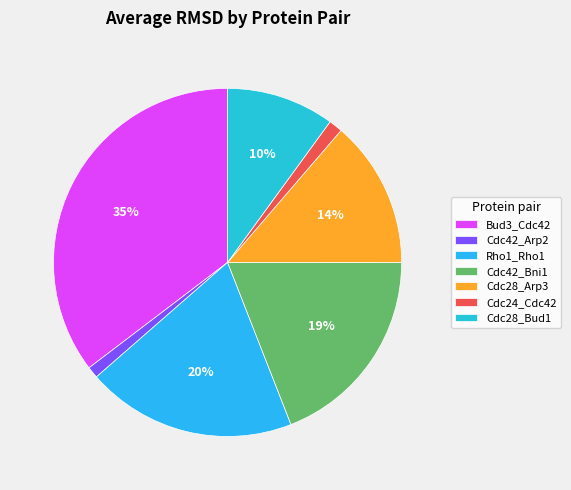

What percentage do Cdc28_Arp3 and Cdc24_Cdc42 together represent?

15.0%